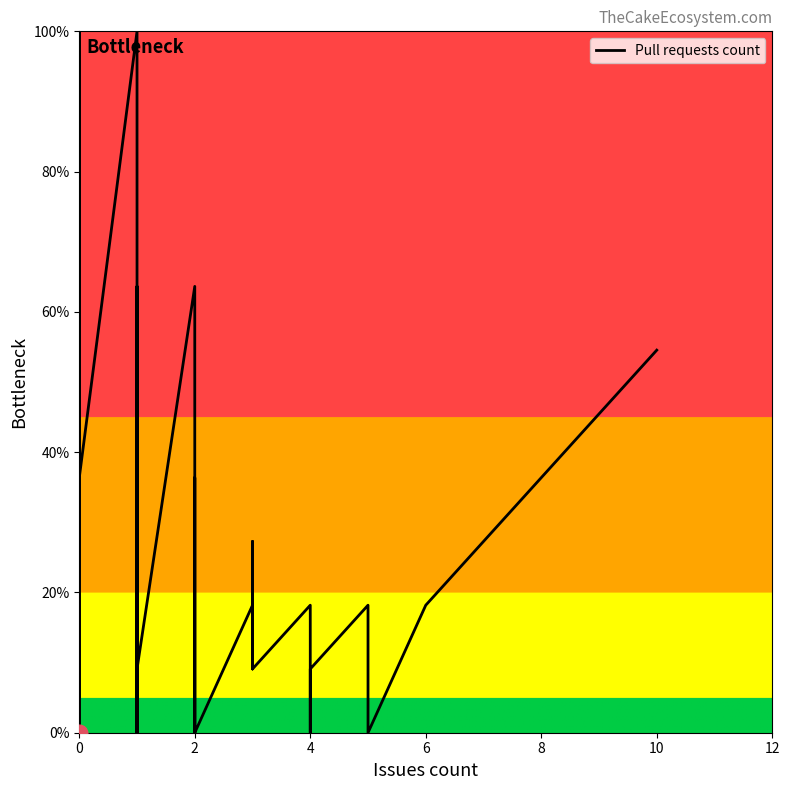

Which category has the lowest value across all series?

4